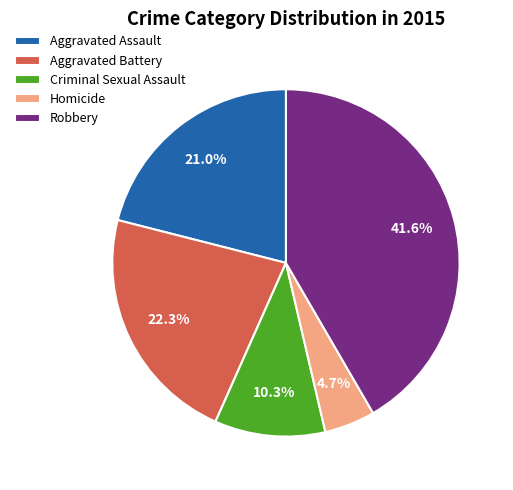

How many slices are in this pie chart?

5